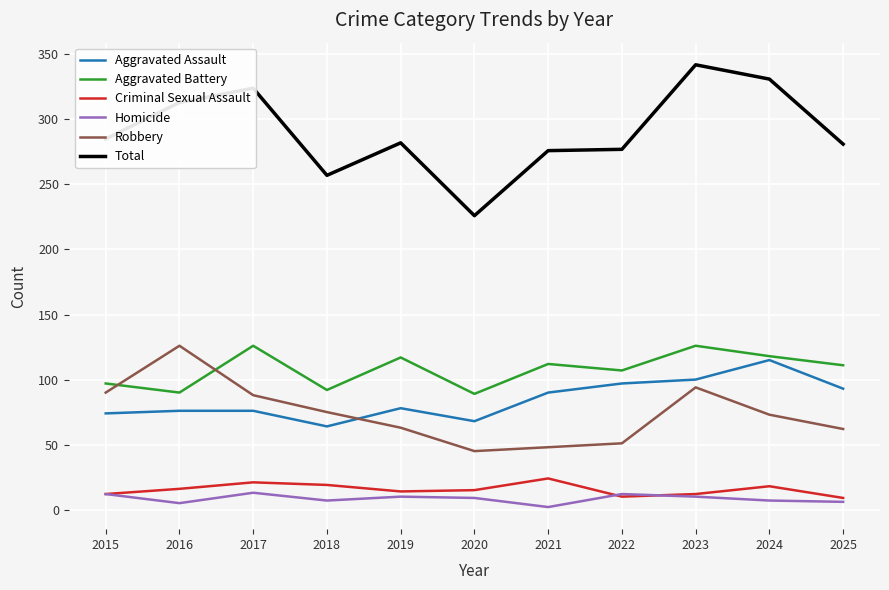

Which category has the highest value across all series?

2023